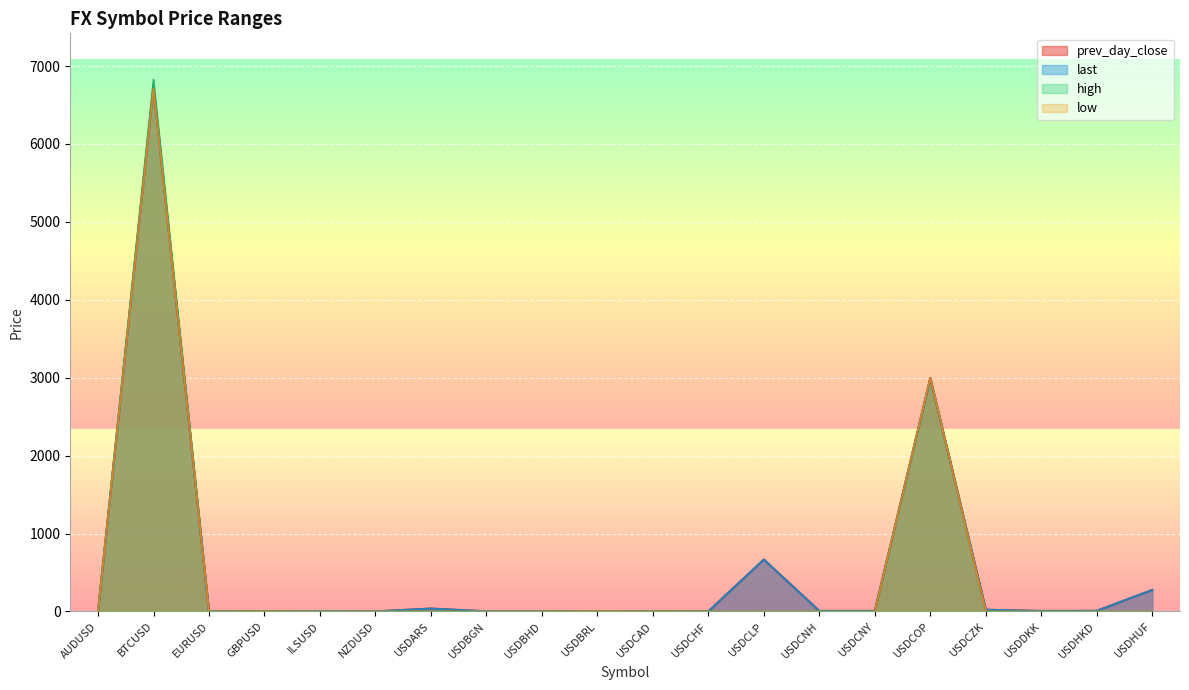

Reading right to left, transcribe all the data shown in this chart.

prev_day_close: 275.9	7.8	6.3	21.8	2996.0	6.9	6.8	666.0	1.0	1.3	4.1	0.4	1.7	37.2	0.7	3.6	1.3	1.2	6745.4	0.7
last: 275.9	7.8	6.3	21.8	2996.0	6.9	6.8	666.0	1.0	1.3	4.0	0.4	1.7	37.2	0.7	3.6	1.3	1.2	6727.0	0.7
high: 0.0	0.0	0.0	0.0	2996.0	0.0	0.0	0.0	0.0	1.3	4.1	0.0	0.0	0.0	0.0	0.0	1.3	0.0	6826.3	0.7
low: 0.0	0.0	0.0	0.0	3002.0	0.0	0.0	0.0	0.0	1.3	4.0	0.0	0.0	0.0	0.0	0.0	1.3	0.0	6709.2	0.7